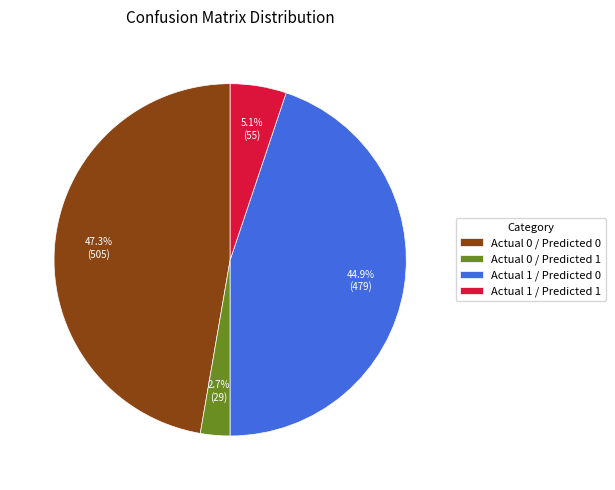

What is the largest slice in the pie chart?

Actual 0 / Predicted 0